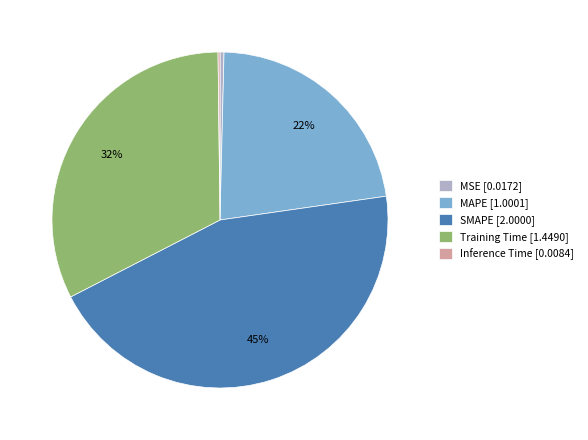

Which category has the biggest portion of the pie?

SMAPE